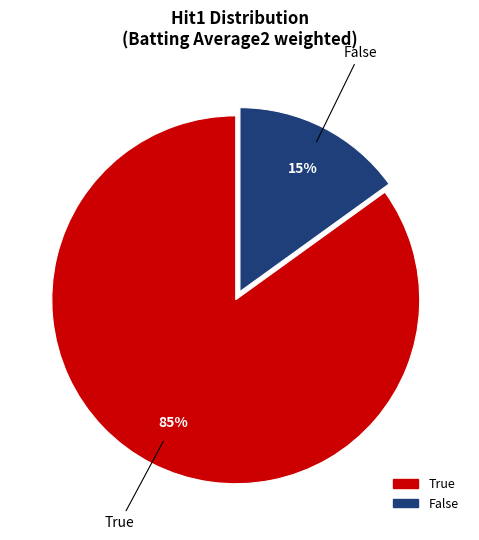

To the nearest percent, what is the difference between the True and False slice percentages?

70%